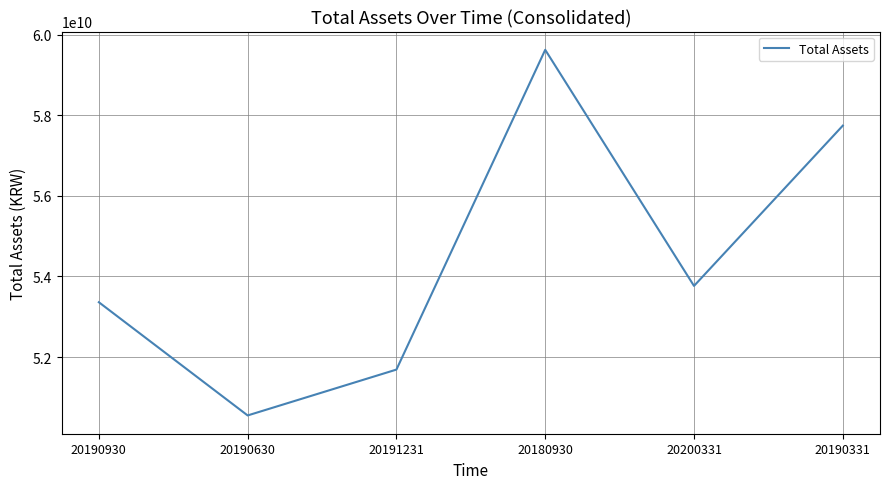

The value at 20200331 is 53765999439. True or false?

True